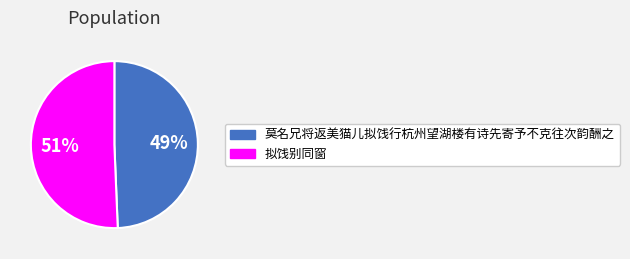

Is the sum of 莫名兄将返美猫儿拟饯行杭州望湖楼有诗先寄予不克往次韵酬之 and 拟饯别同窗 greater than half?

Yes